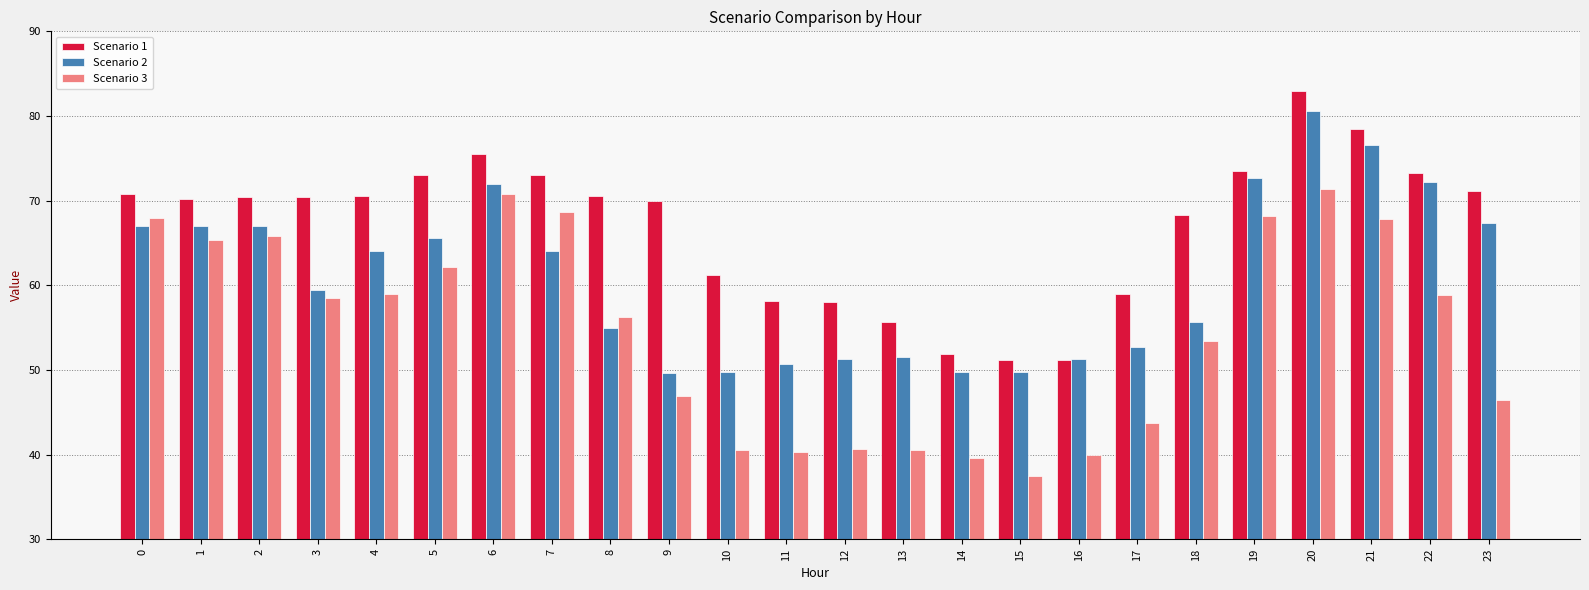

What is the maximum value for Scenario 1?

82.9